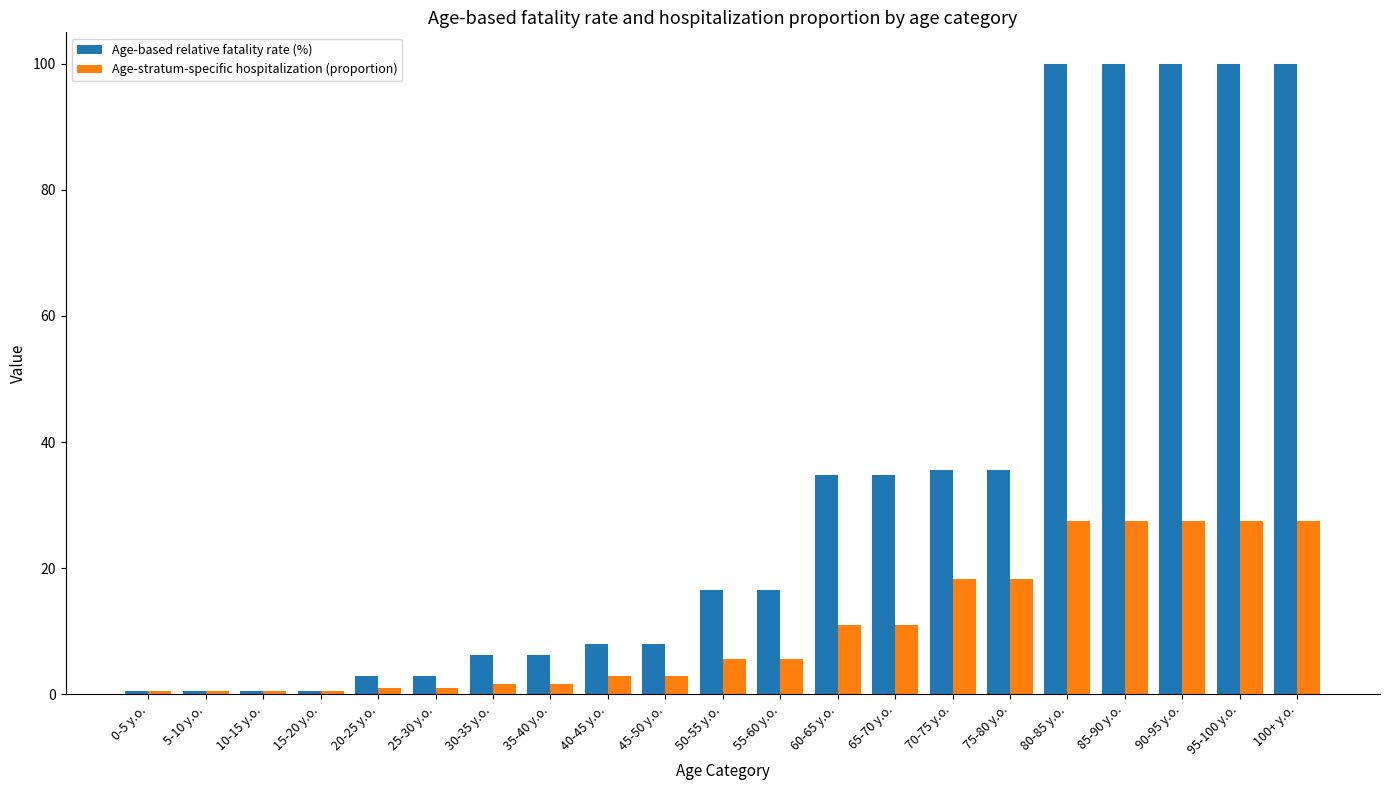

Is the value of Age-based relative fatality rate (%) at 0-5 y.o. greater than the value of Age-stratum-specific hospitalization (proportion) at 35-40 y.o.?

No